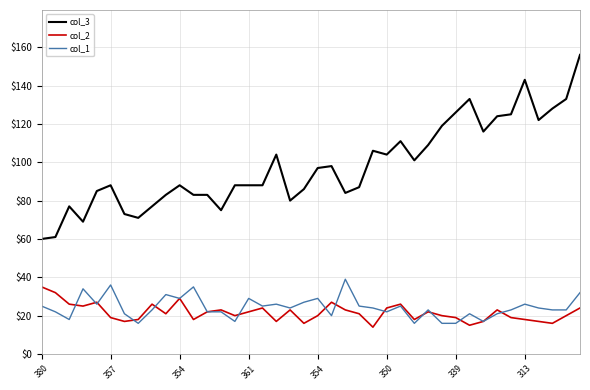

Which series has the widest spread of values?

col_3